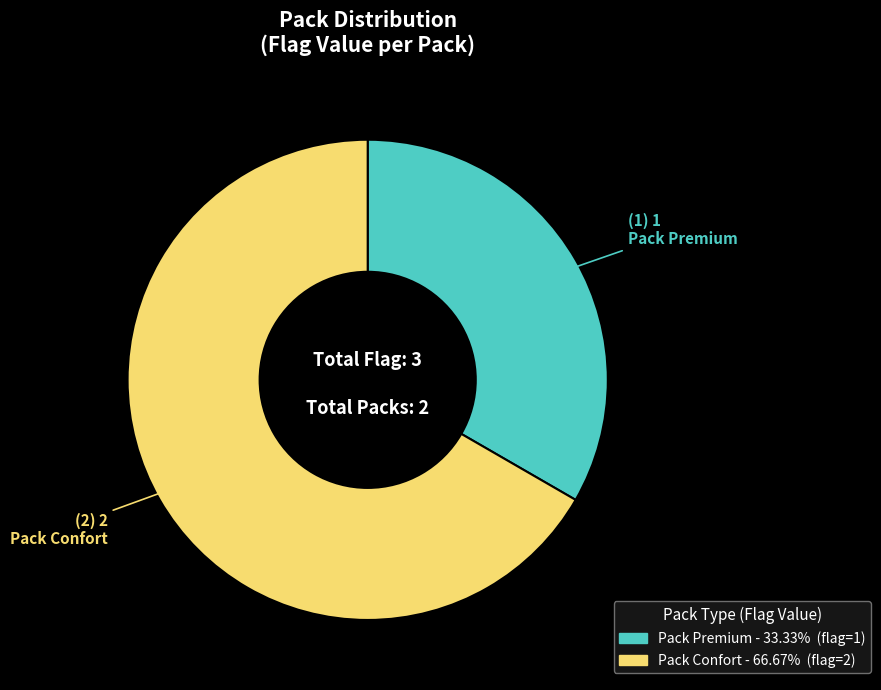

Which slice is the smallest?

Pack Premium